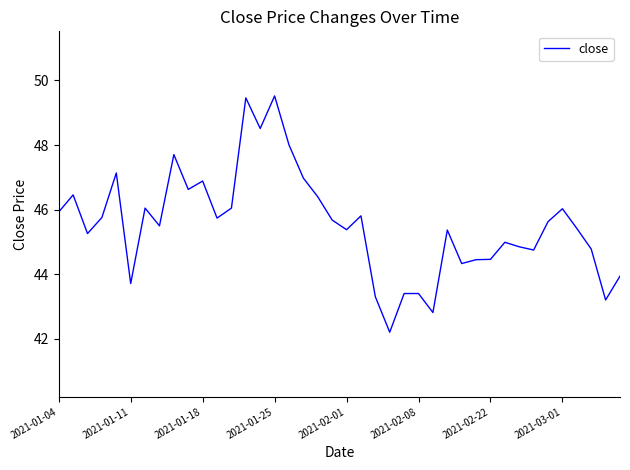

What is the difference between the maximum and minimum values?

7.3